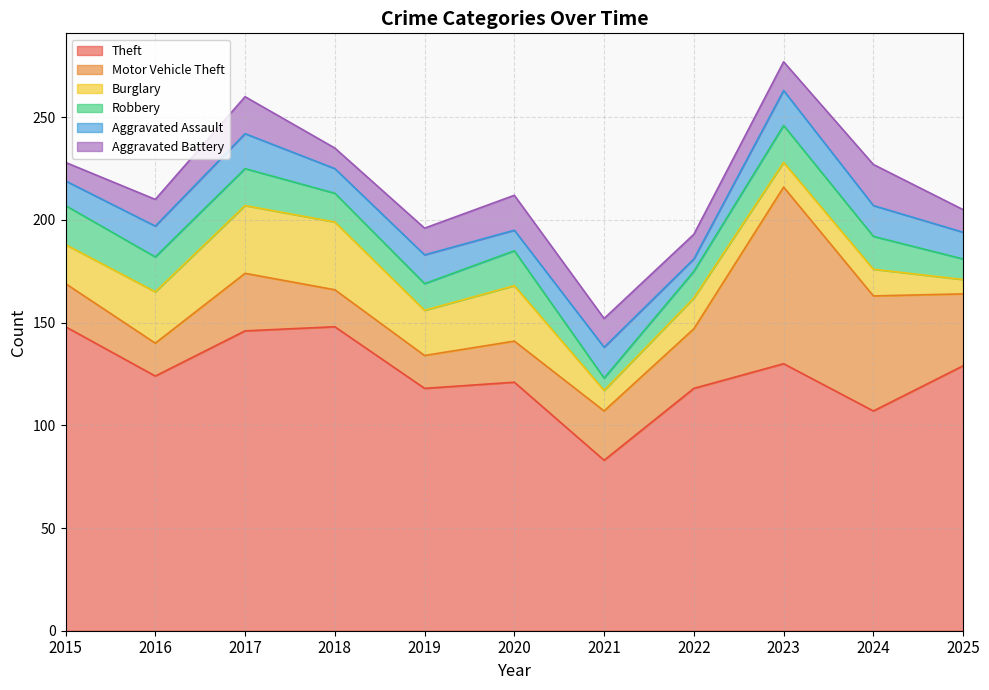

How many interior local peaks does the Aggravated Assault series have?

4